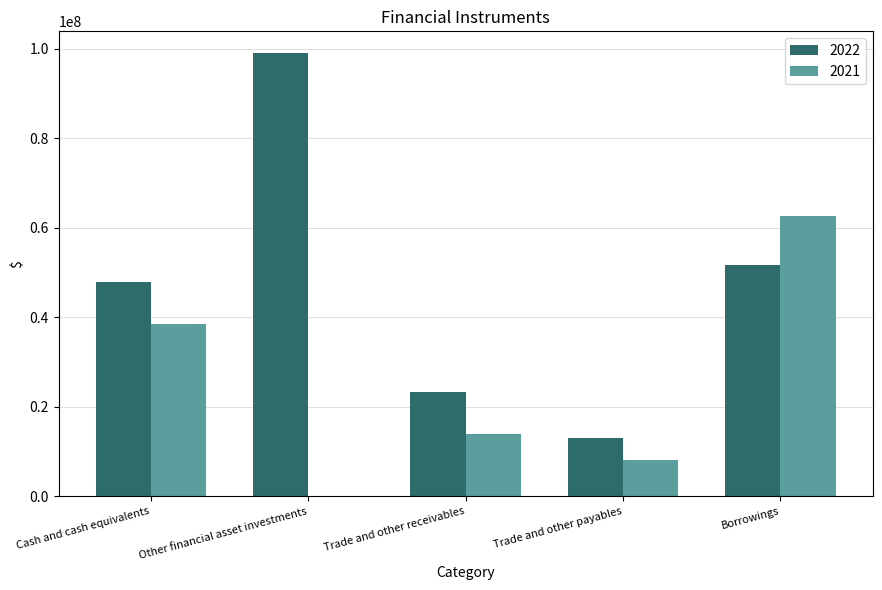

Which series has the largest total across all categories?

2022